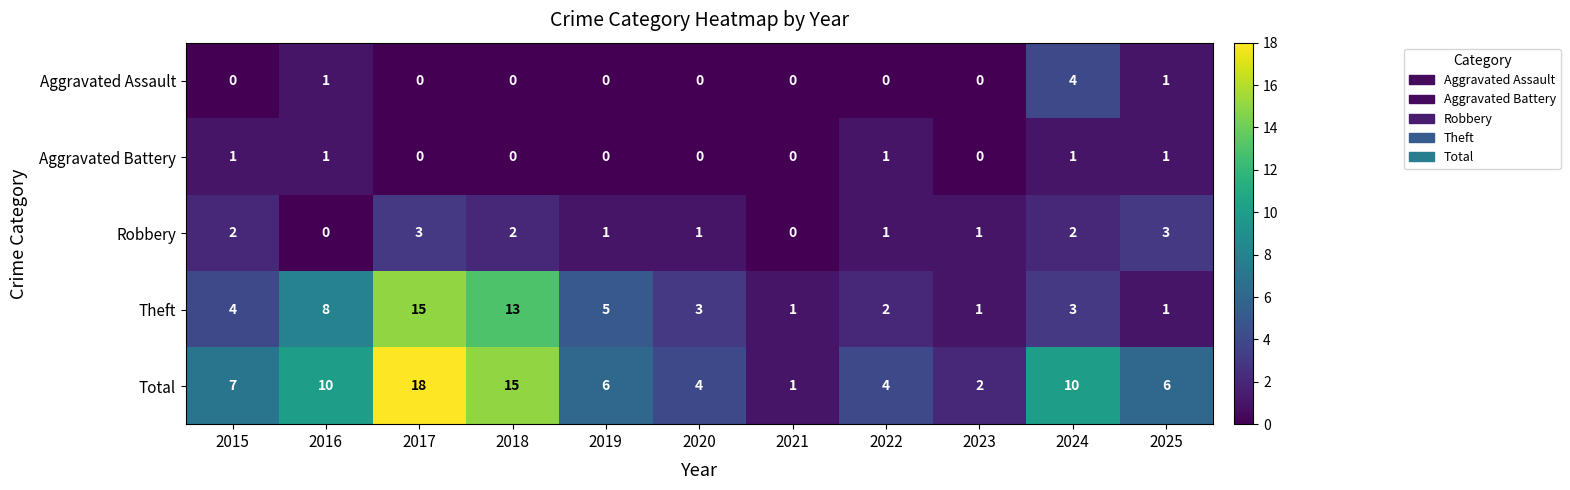

What is the maximum value for Aggravated Assault?

4